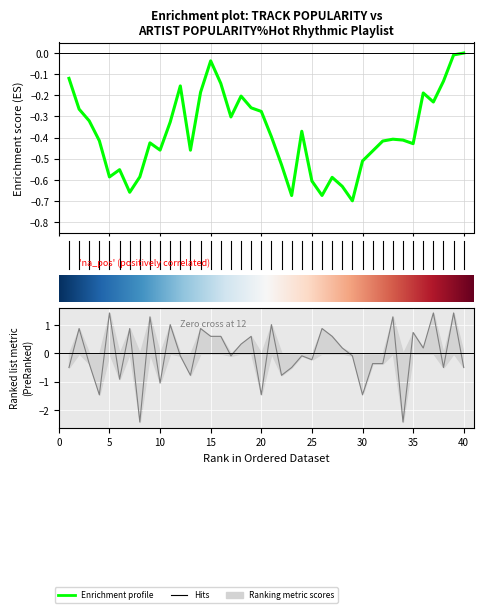

How many values are below zero?

21